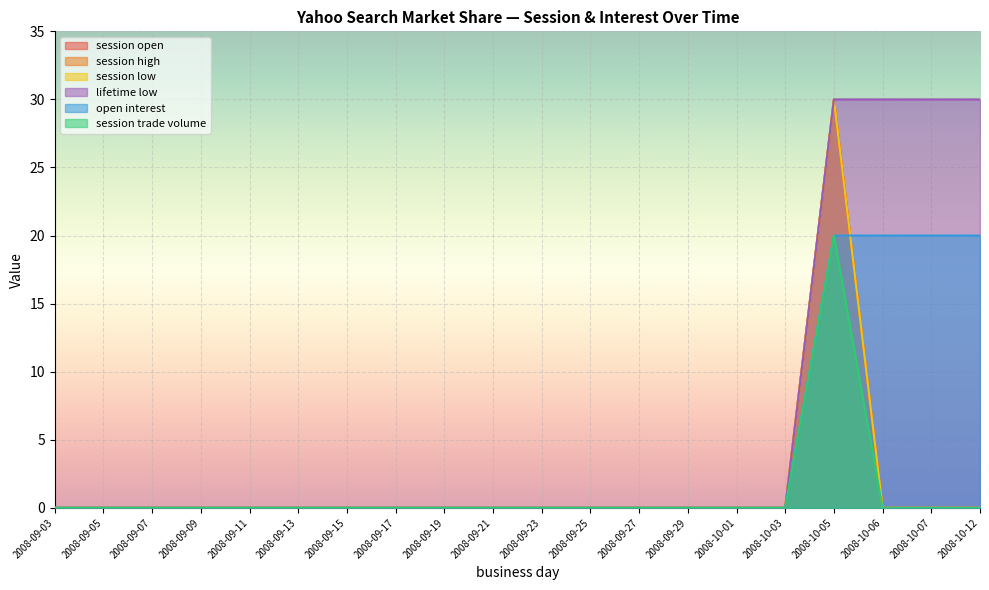

What is the sum of all session trade volume values?

20